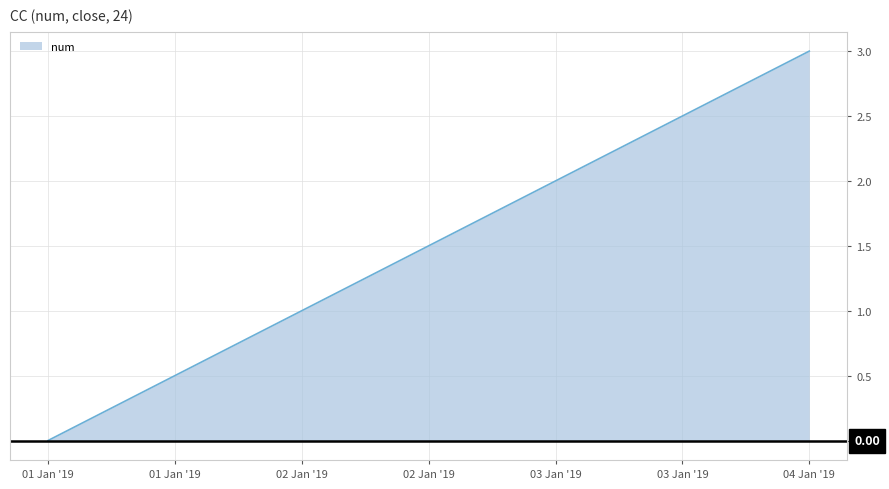

Reading right to left, list all the values displayed in this chart.

3	2	1	0